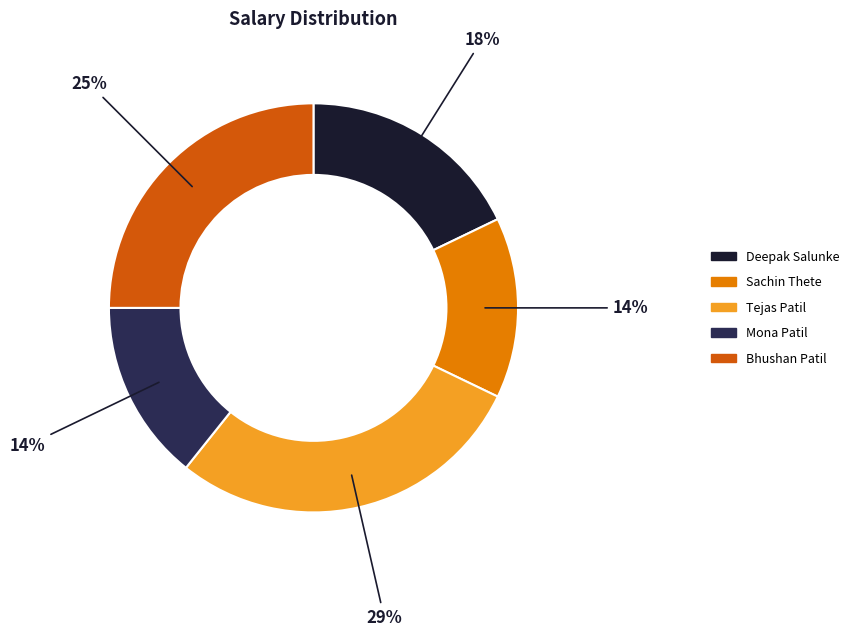

How many segments does this pie chart have?

5